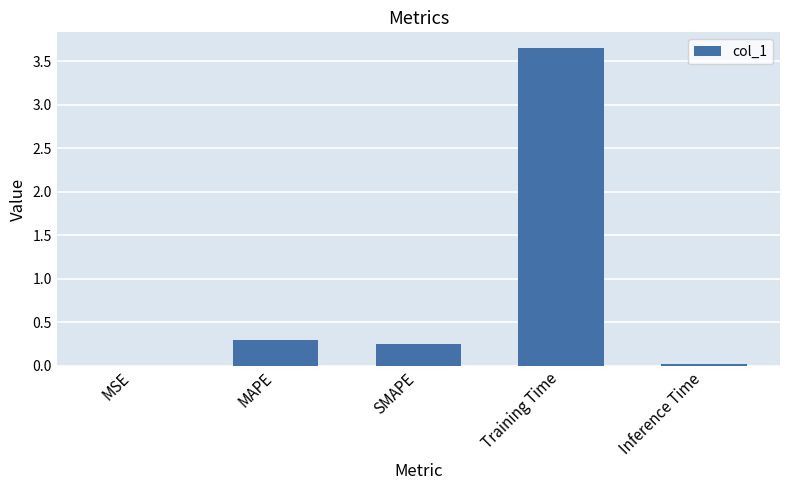

Count the number of categories in the chart.

5